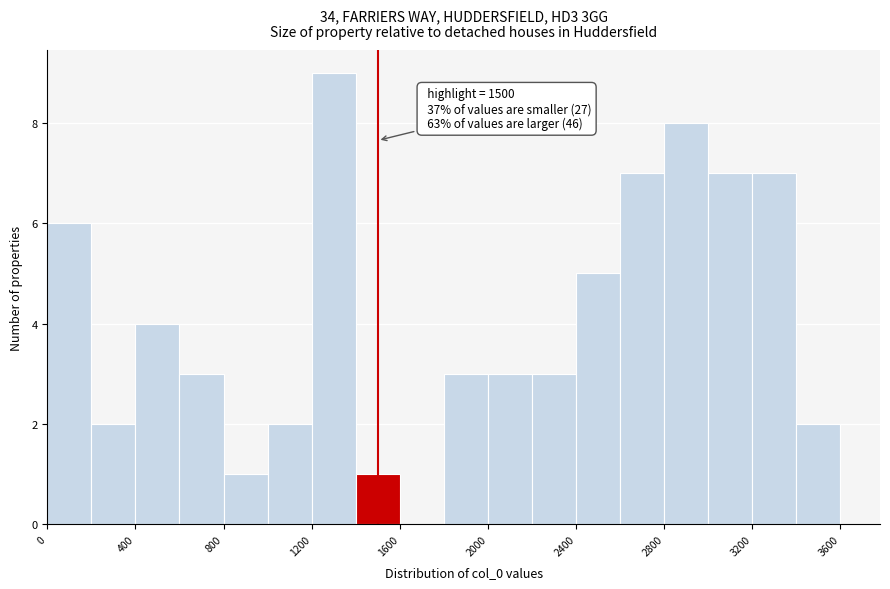

Over which range of the x-axis is the bar tallest?

1200 to 1400